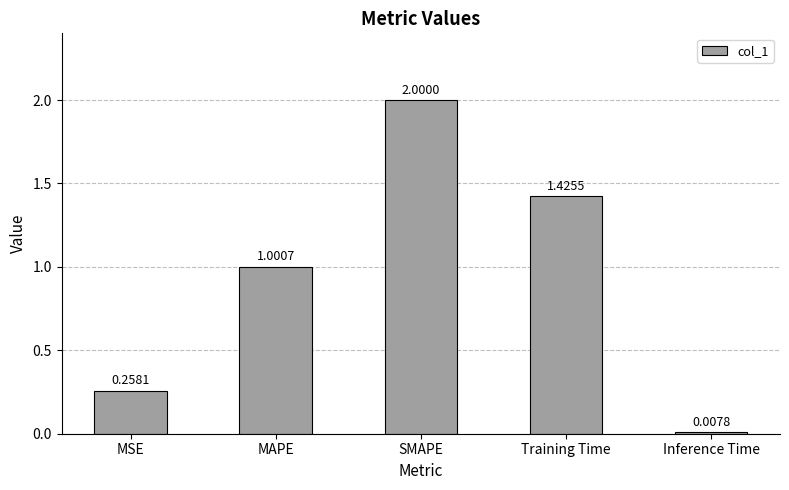

List the labels in order of value, smallest first.

Inference Time, MSE, MAPE, Training Time, SMAPE